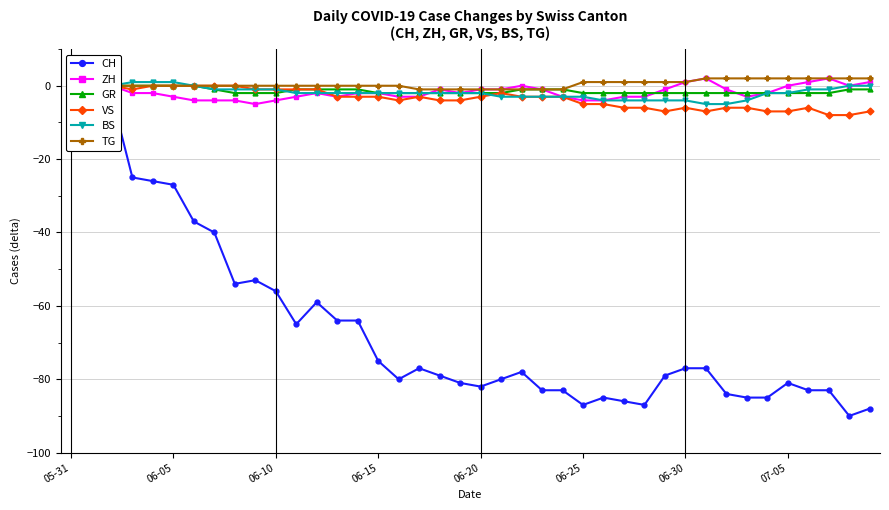

At which label does ZH first exceed -2?

05-31